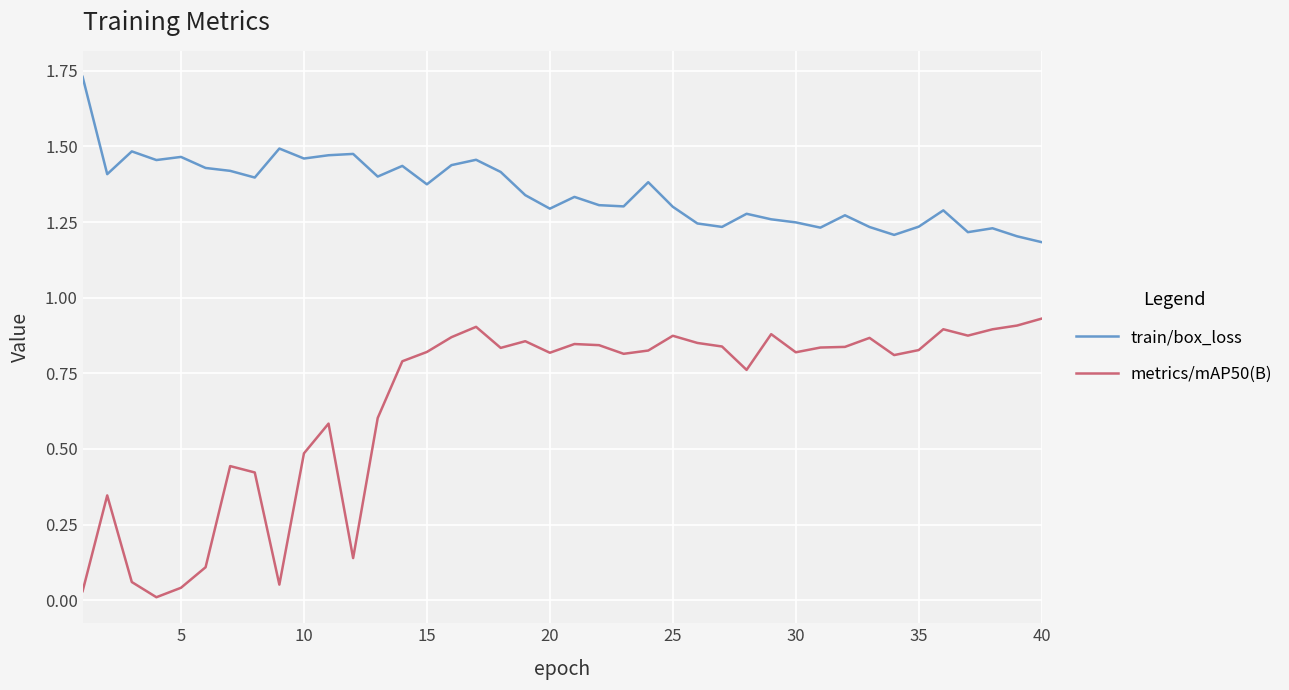

Which series has the widest spread of values?

metrics/mAP50(B)